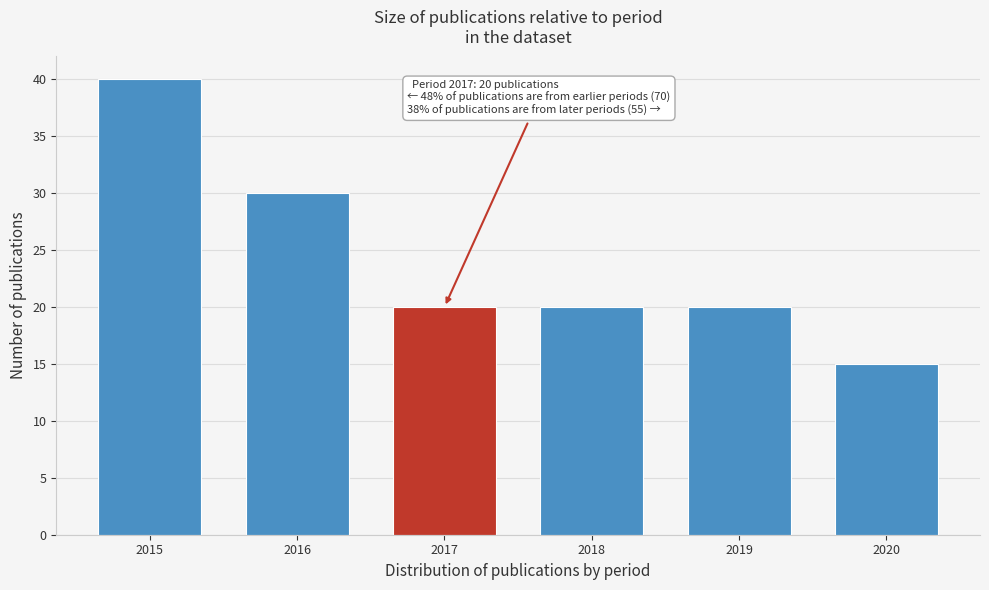

Reading left to right, transcribe all the data shown in this chart.

40	30	20	20	20	15